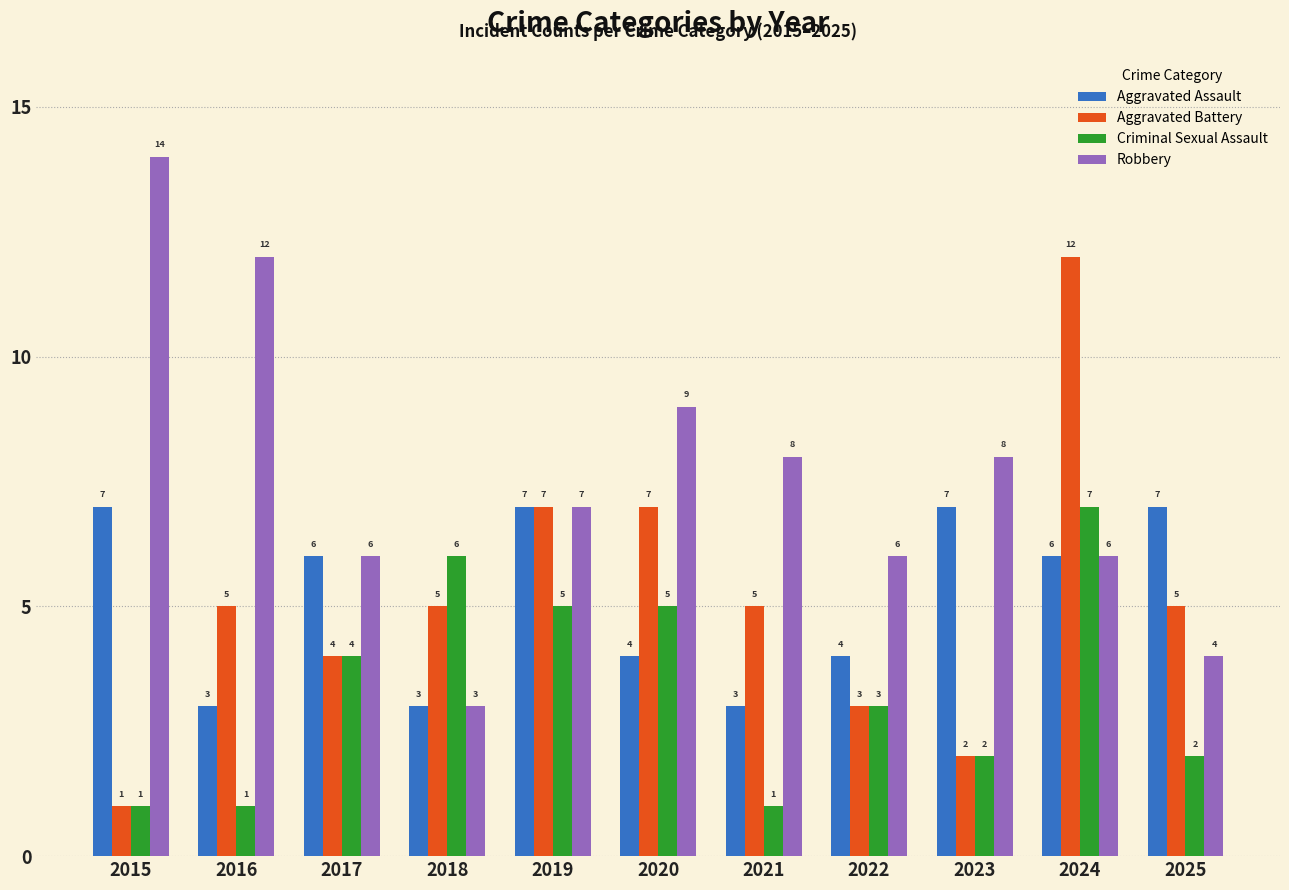

Reading right to left, list all the values displayed in this chart.

Aggravated Assault: 7	6	7	4	3	4	7	3	6	3	7
Aggravated Battery: 5	12	2	3	5	7	7	5	4	5	1
Criminal Sexual Assault: 2	7	2	3	1	5	5	6	4	1	1
Robbery: 4	6	8	6	8	9	7	3	6	12	14